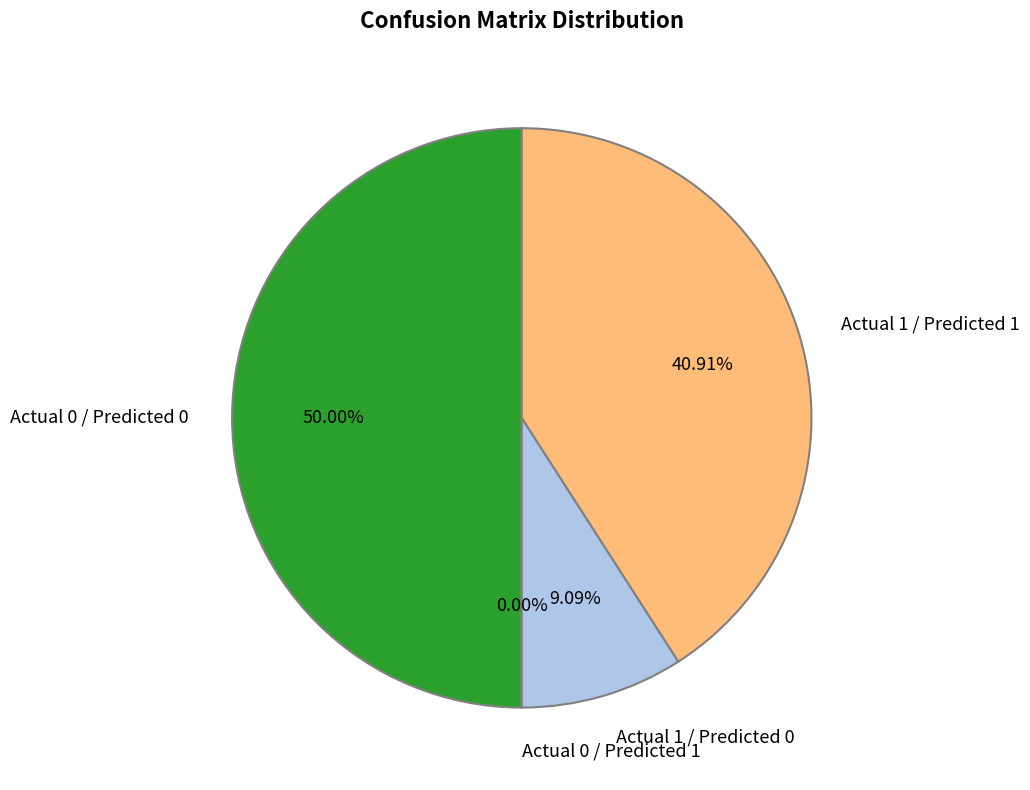

Does Actual 1 / Predicted 1 represent more than half of the total?

No